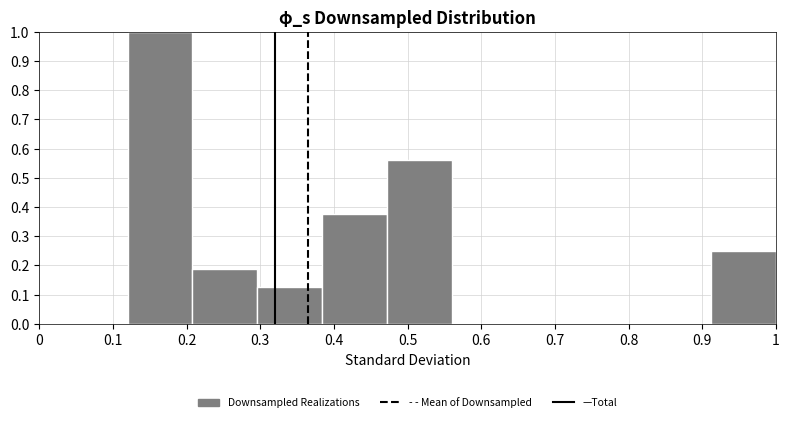

Reading left to right, list every bar in this chart as the range it spans on the x-axis followed by its height. Neither the bar edges nor the heights are printed on the chart, so give them approximately, as read against the axes.

0.120 to 0.208: 1.00
0.208 to 0.296: 0.19
0.296 to 0.384: 0.13
0.384 to 0.472: 0.38
0.472 to 0.560: 0.56
0.560 to 0.648: 0
0.648 to 0.736: 0
0.736 to 0.824: 0
0.824 to 0.912: 0
0.912 to 1.000: 0.25